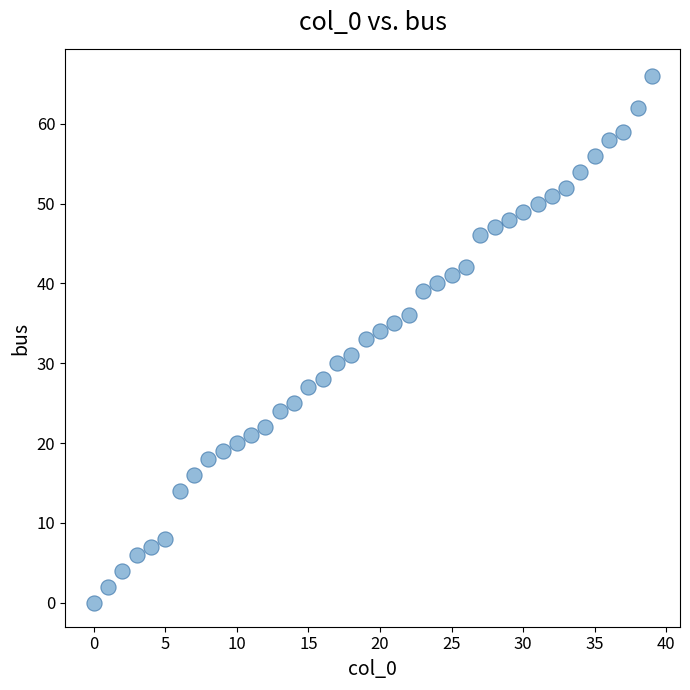

What is the range of Y values (max minus min)?

66